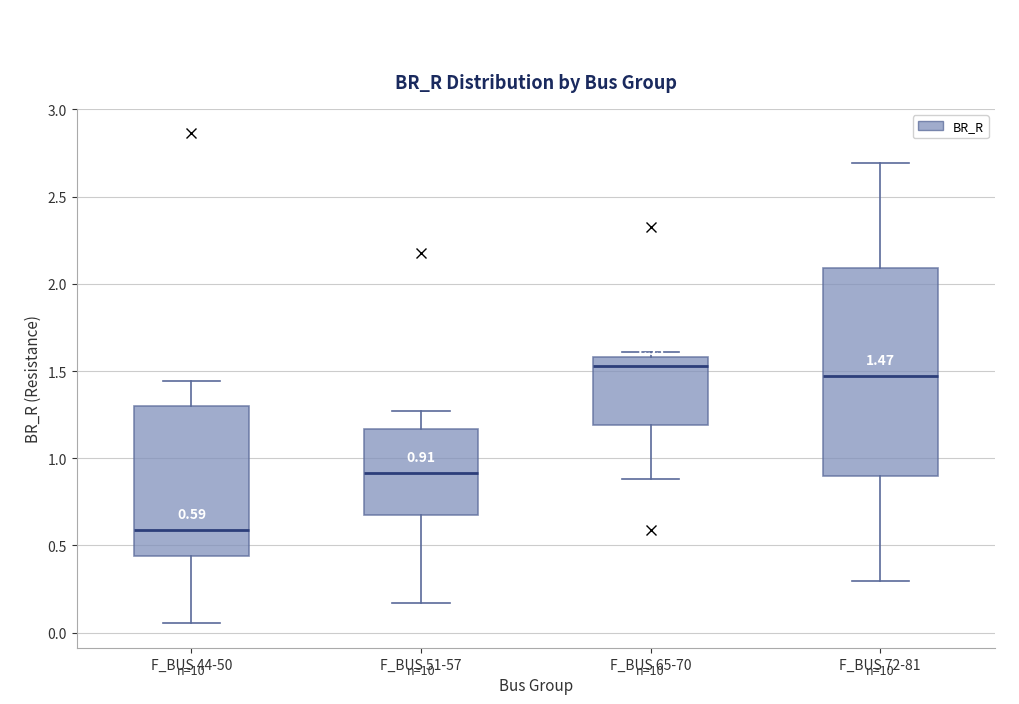

Which box has the lowest median line?

F_BUS 44-50